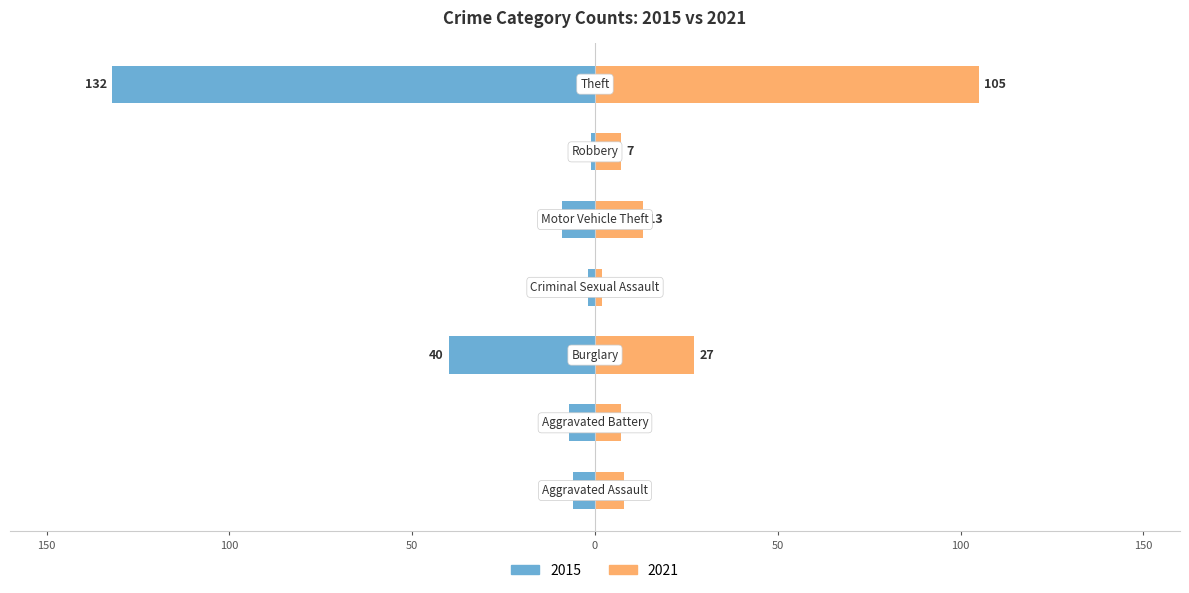

What is the difference between the 2015 values at Aggravated Battery and Aggravated Assault?

1